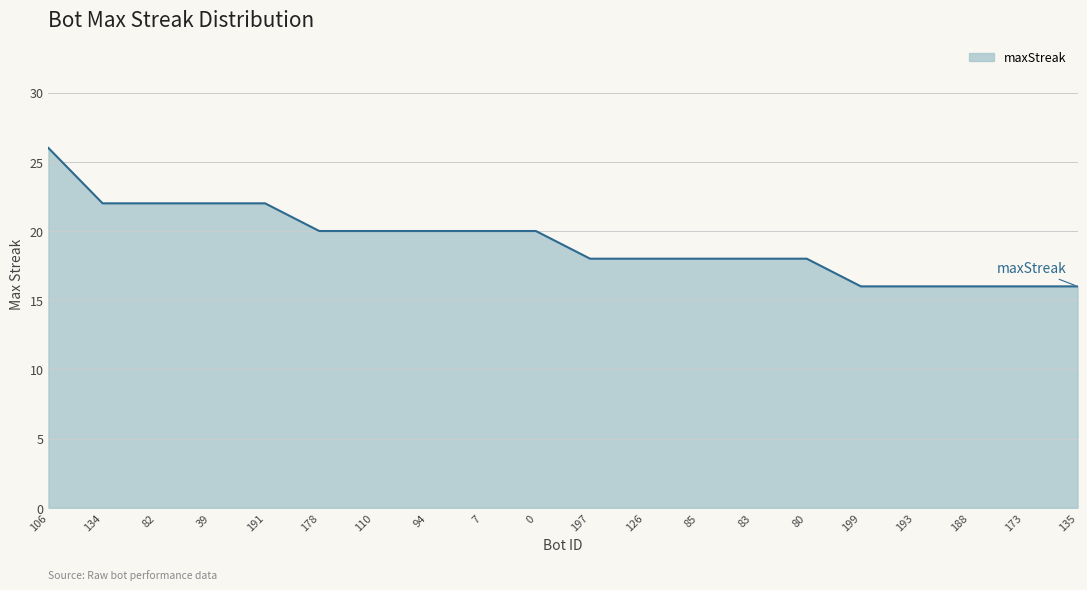

At which label does the data first exceed 20?

106